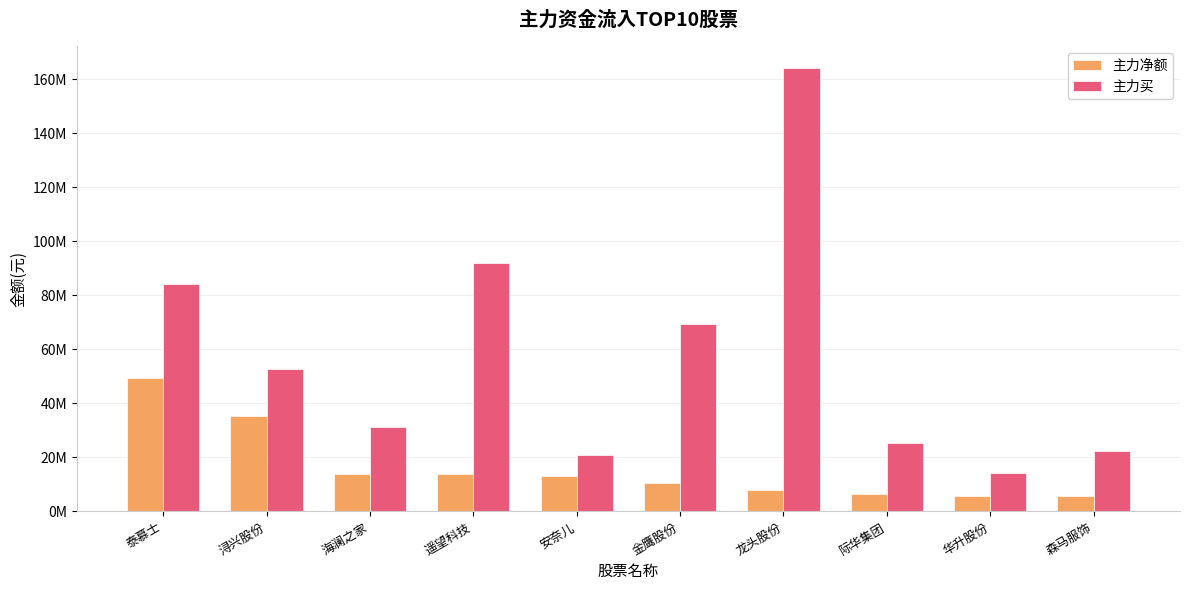

Between 遥望科技 and 龙头股份, which series saw the biggest shift?

主力买